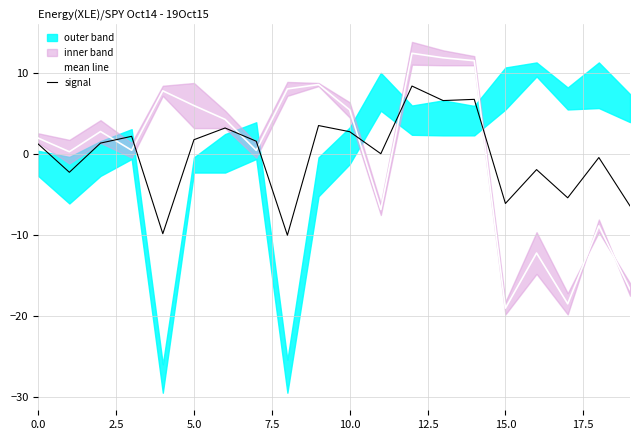

How many values in signal are above zero?

12